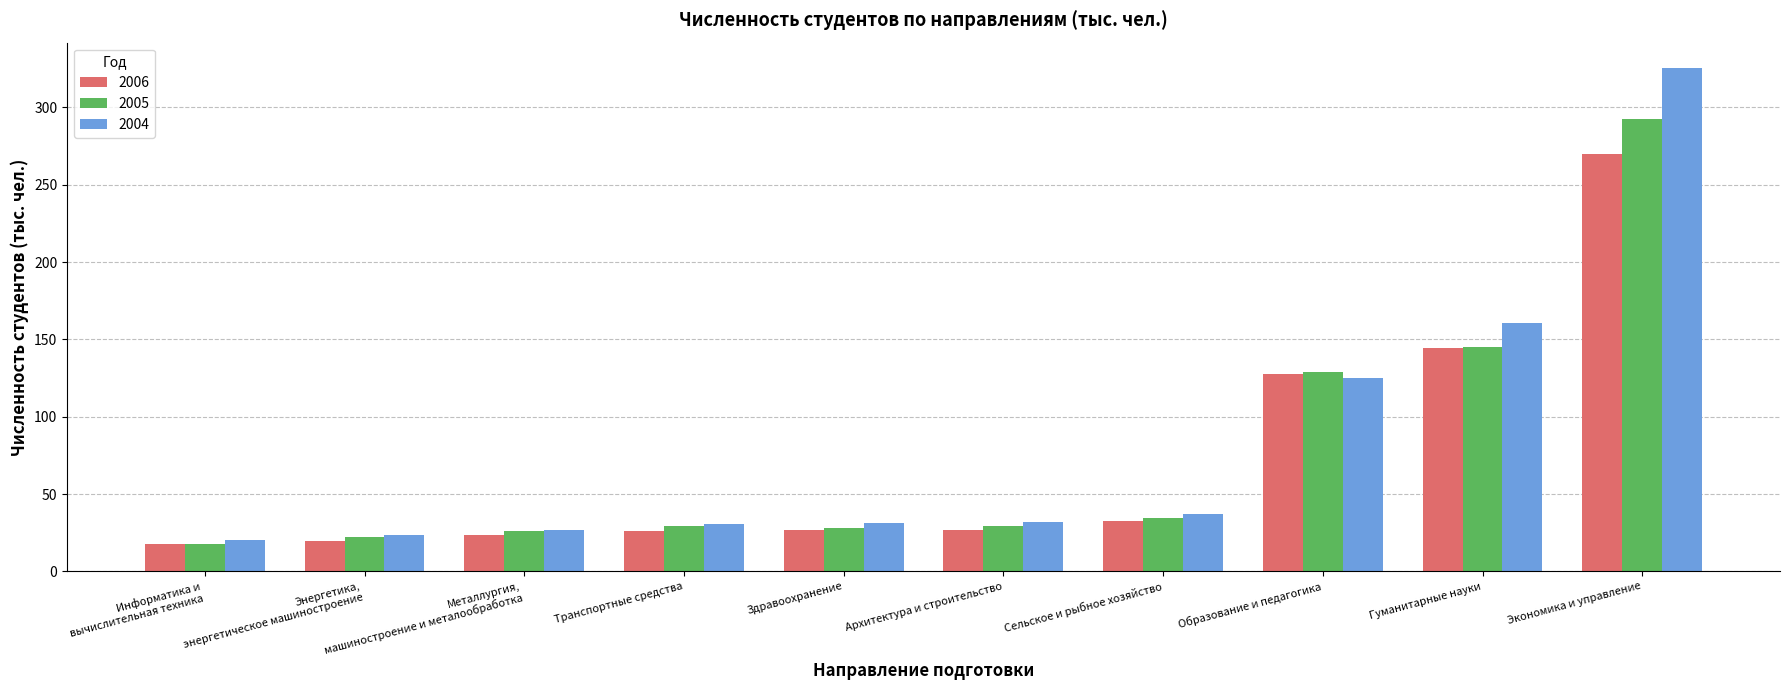

What is the spread (max minus min) of values at Здравоохранение?

4.2